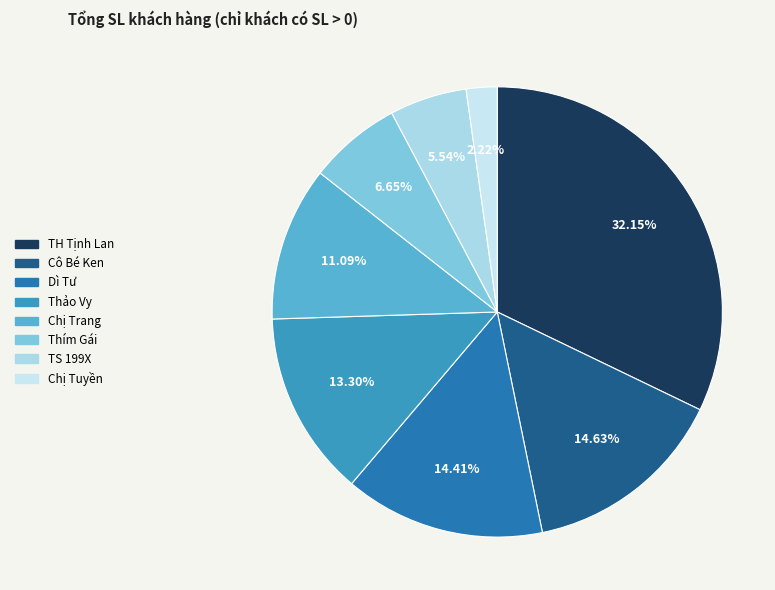

Is it true that Dì Tư is 14% of the pie?

True